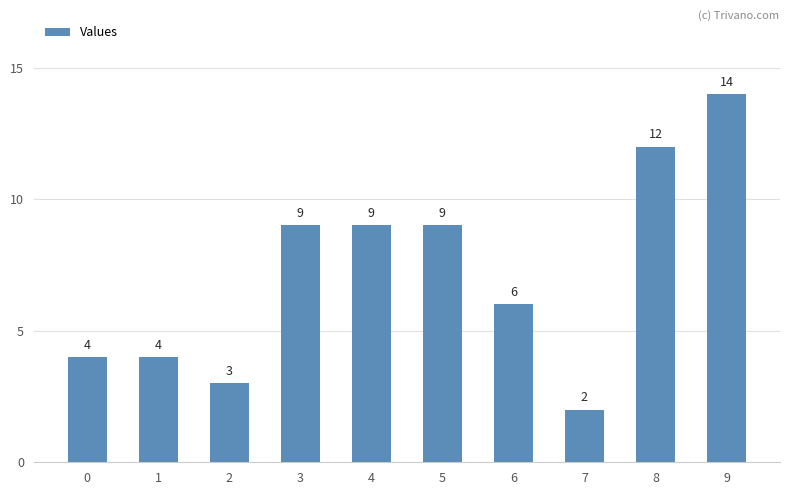

What is the greatest value displayed?

14